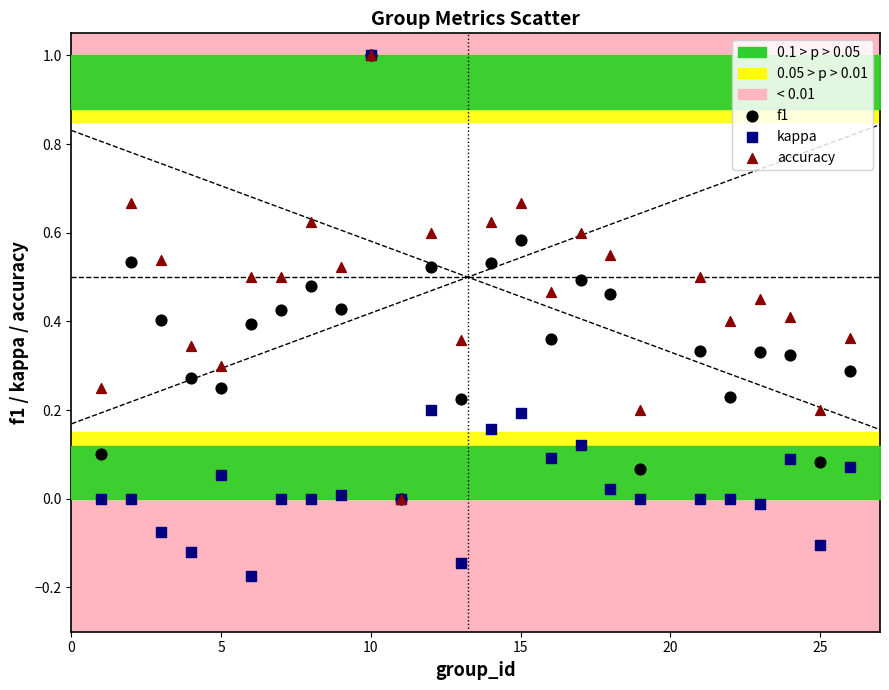

Which series reaches the minimum Y coordinate?

kappa